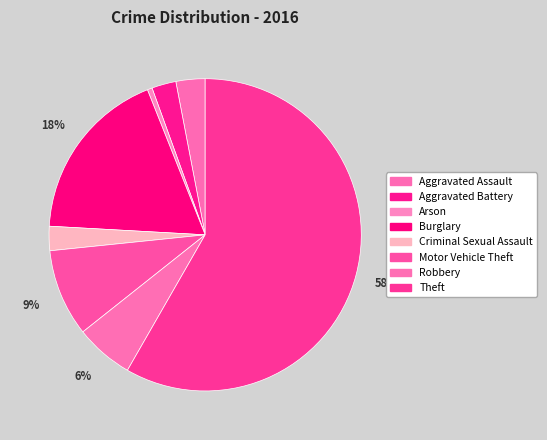

The Arson slice represents 1% of the pie. True or false?

True